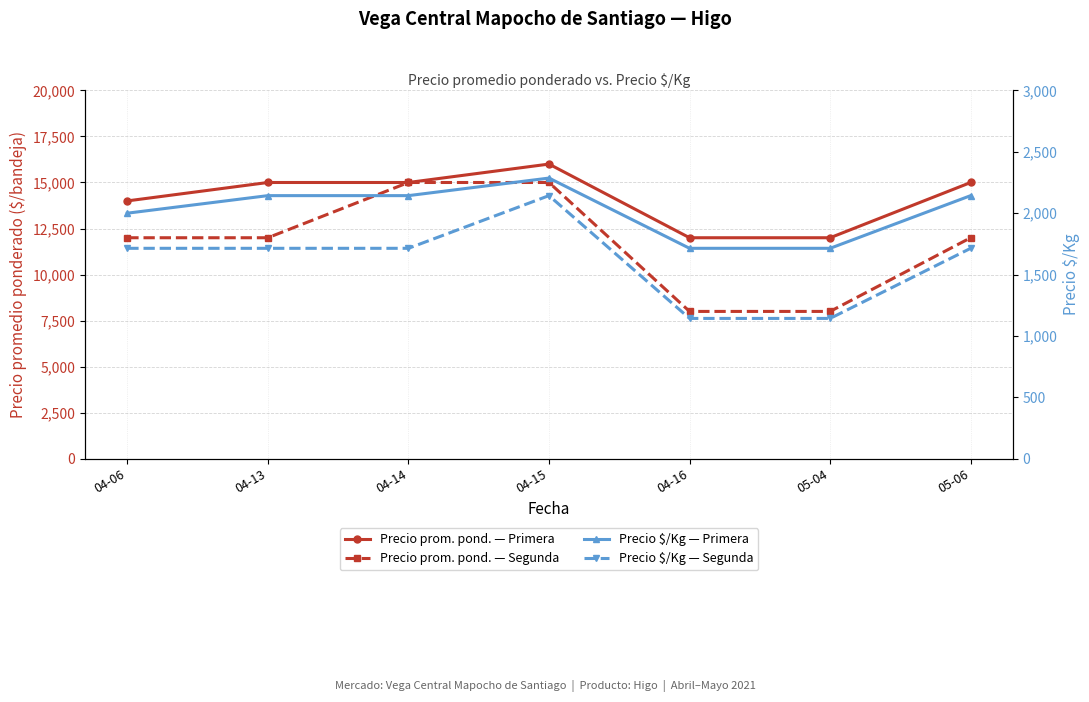

At which category does the chart reach its minimum across all series?

04-16